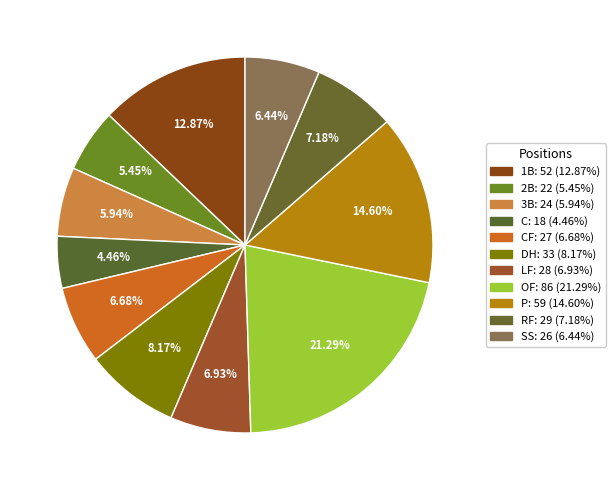

Does any single category account for the majority?

No